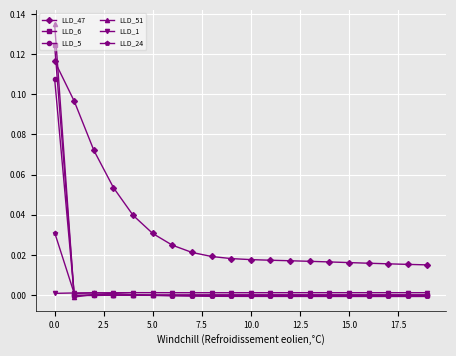

True or false: LLD_24 has more than 0 interior local peaks.

True